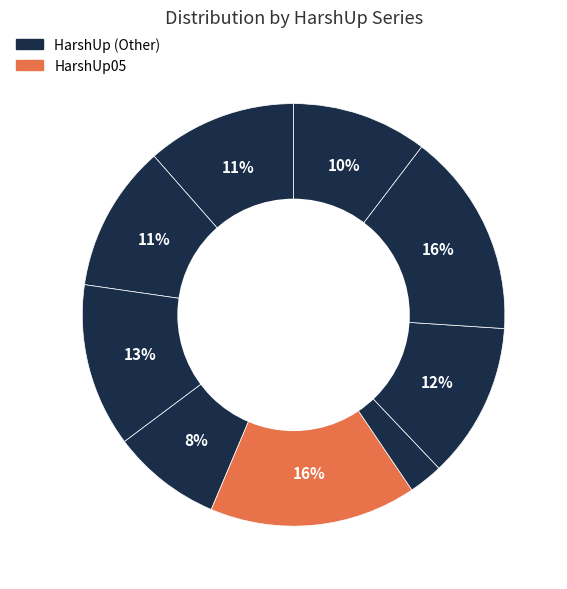

To the nearest percent, what is the average slice percentage?

11%